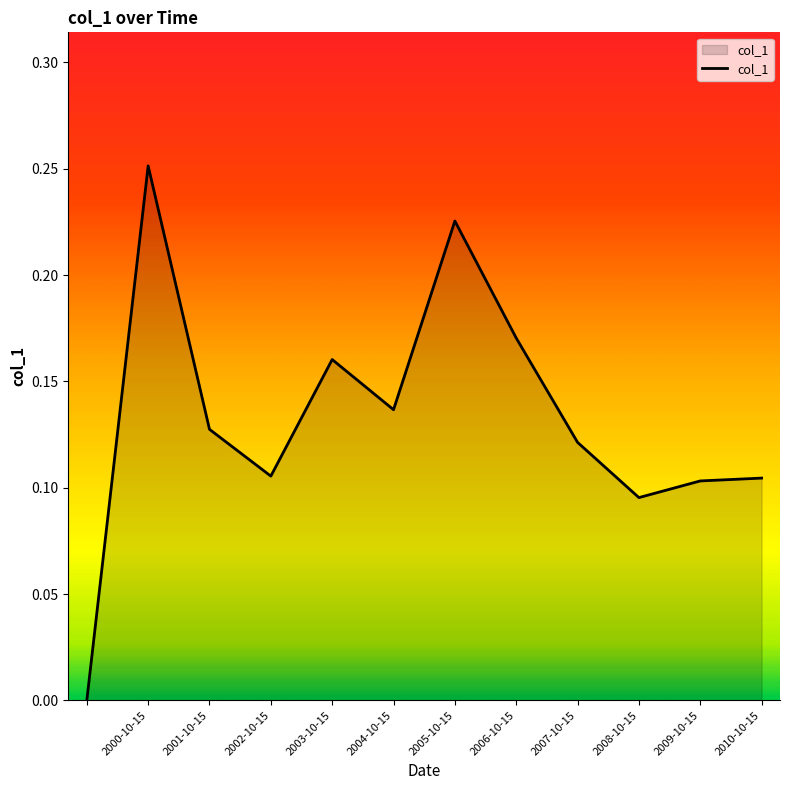

Reading left to right, list all the values displayed in this chart.

=0.0	2000-10-15=0.3	2001-10-15=0.1	2002-10-15=0.1	2003-10-15=0.2	2004-10-15=0.1	2005-10-15=0.2	2006-10-15=0.2	2007-10-15=0.1	2008-10-15=0.1	2009-10-15=0.1	2010-10-15=0.1